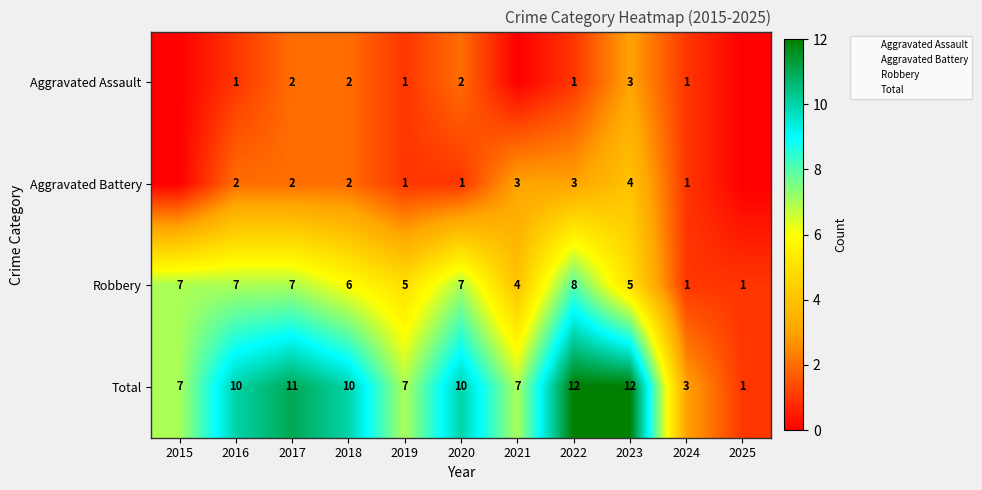

The value of Aggravated Battery at 2021 is 2. True or false?

False